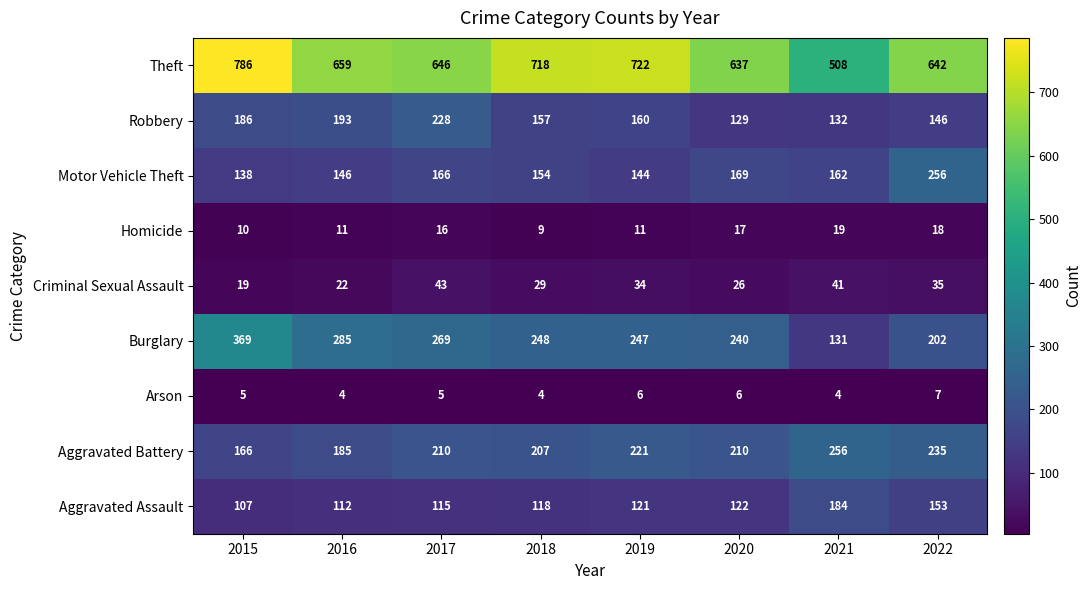

At 2016, list the series in order from largest to smallest.

Theft, Burglary, Robbery, Aggravated Battery, Motor Vehicle Theft, Aggravated Assault, Criminal Sexual Assault, Homicide, Arson